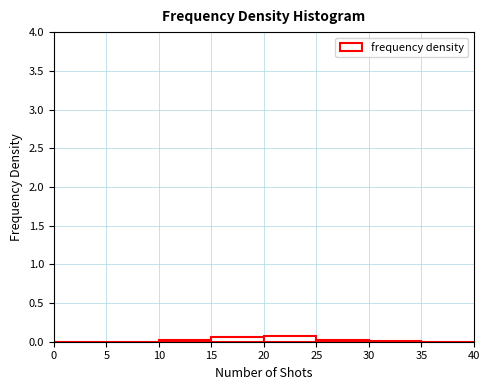

Reading left to right, transcribe this chart: for each bar, give the range it covers on the x-axis and its height. The values are not printed on the chart, so give them approximately, as read against the axis.

0 to 5: under 0.05
5 to 10: 0
10 to 15: under 0.05
15 to 20: 0.05
20 to 25: 0.10
25 to 30: under 0.05
30 to 35: under 0.05
35 to 40: 0